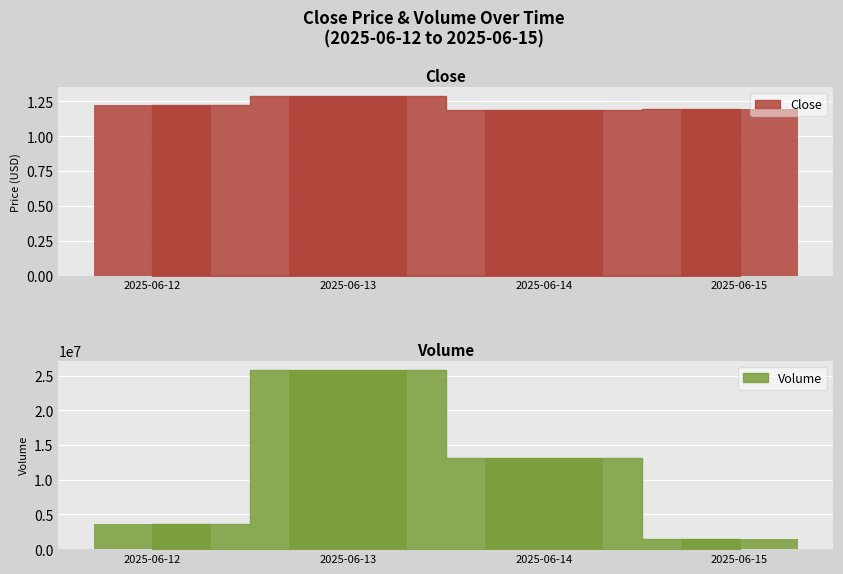

What is the value of the Volume bar at the 2nd from the left?

25876804.3